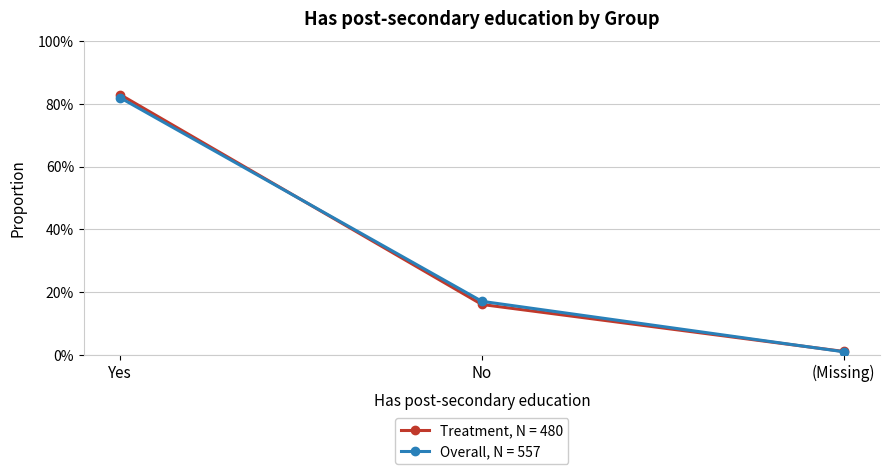

What is the label of the 2nd point from the right?

No